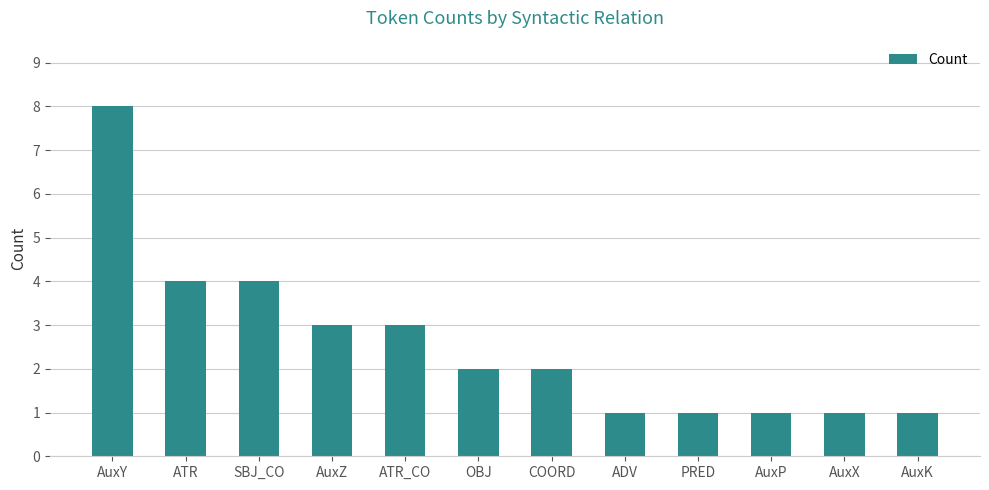

The value at COORD is 1. True or false?

False